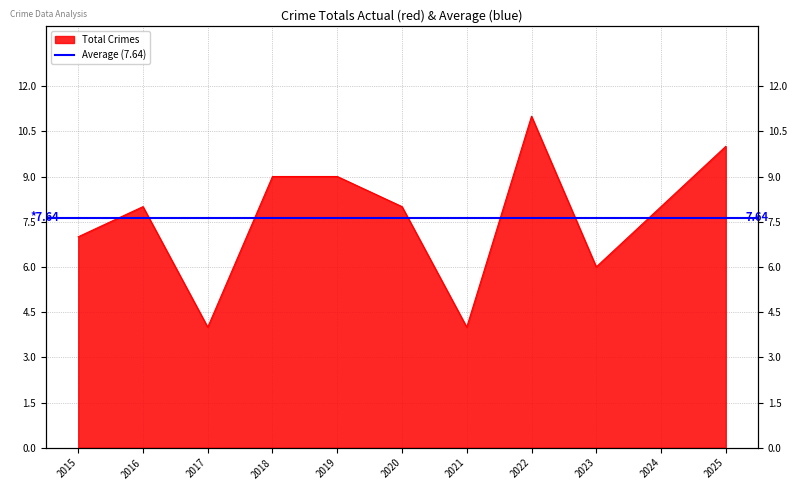

At which category does the data reach its first local valley?

2017